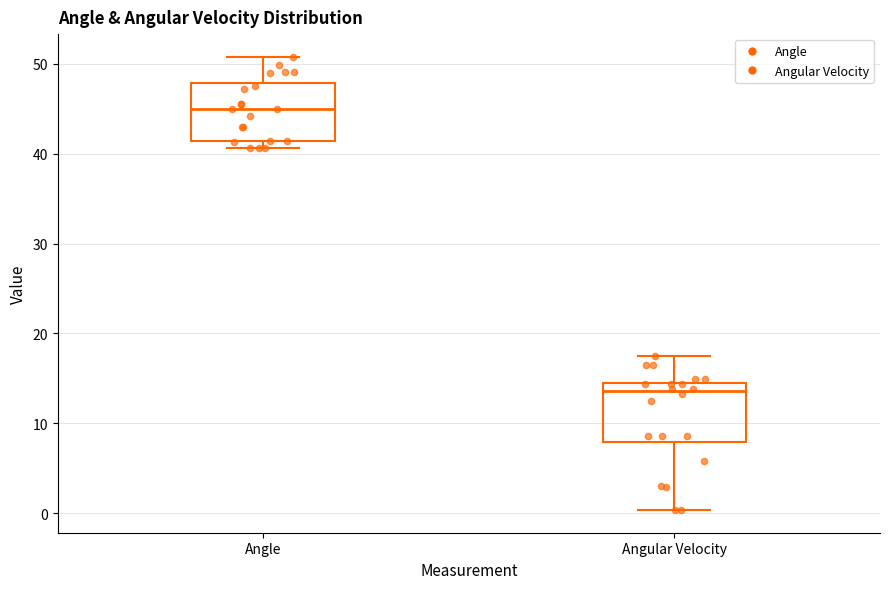

Where is the upper edge of the box for Angular Velocity on the y-axis? The values are not printed on the chart, so give them approximately, as read against the axis.

15